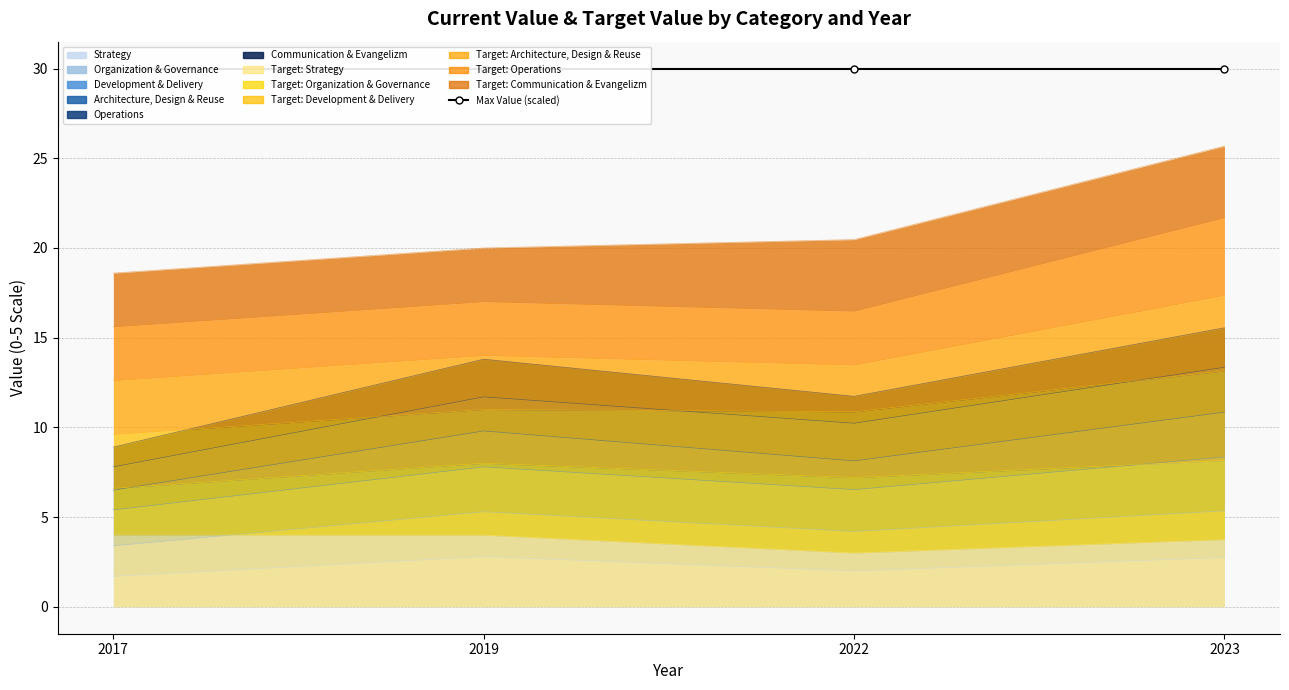

After their last crossing, which series has the higher values: Development & Delivery or Organization & Governance?

Organization & Governance